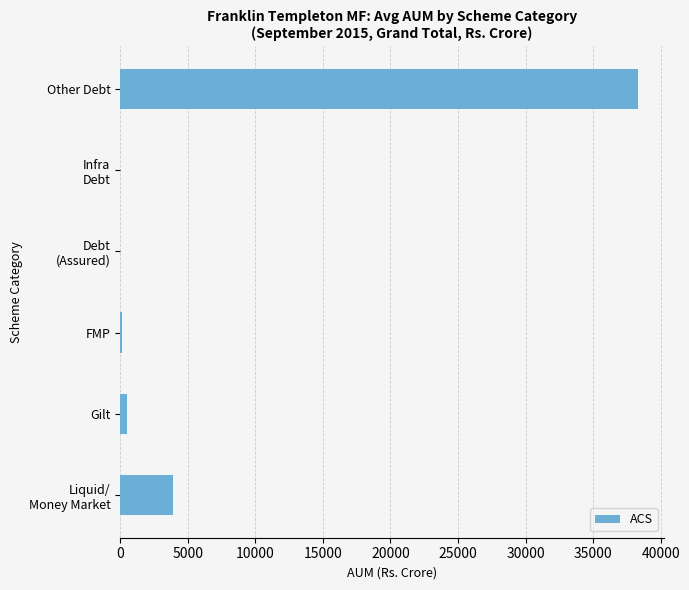

Is it true that the value at Other Debt is 38311.8?

True